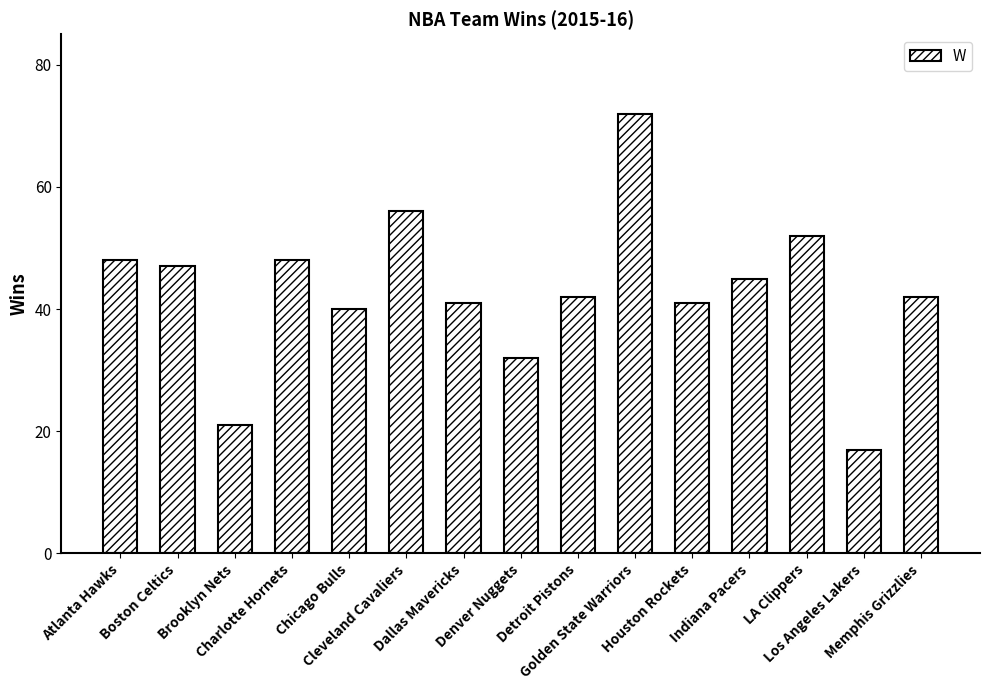

Where is the data nearest to the value 44?

Indiana Pacers